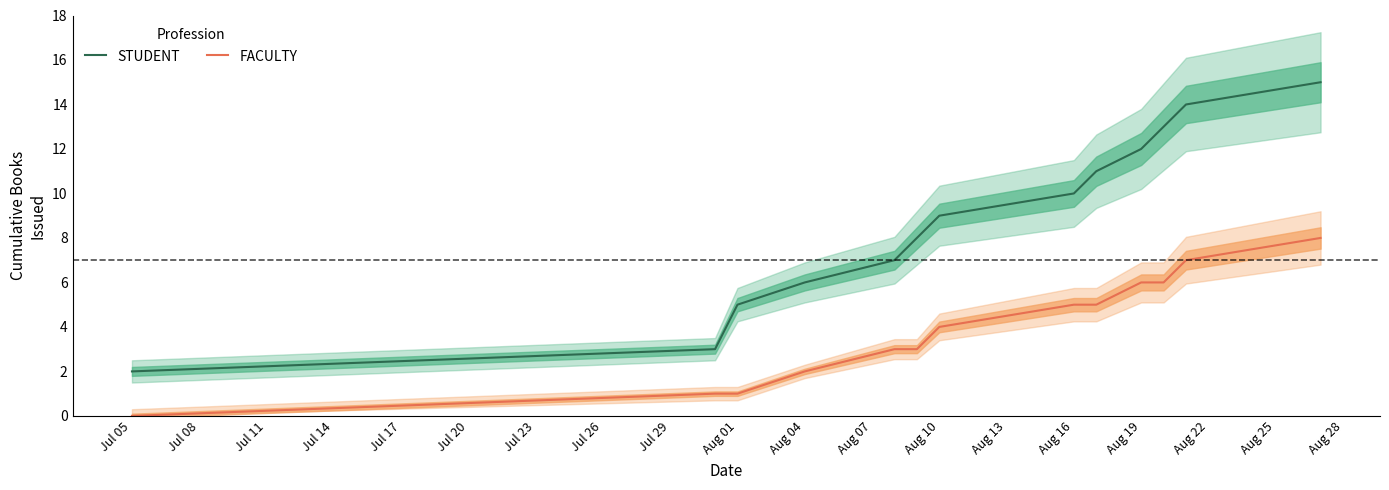

True or false: FACULTY has a value of 1 at Aug 01.

True